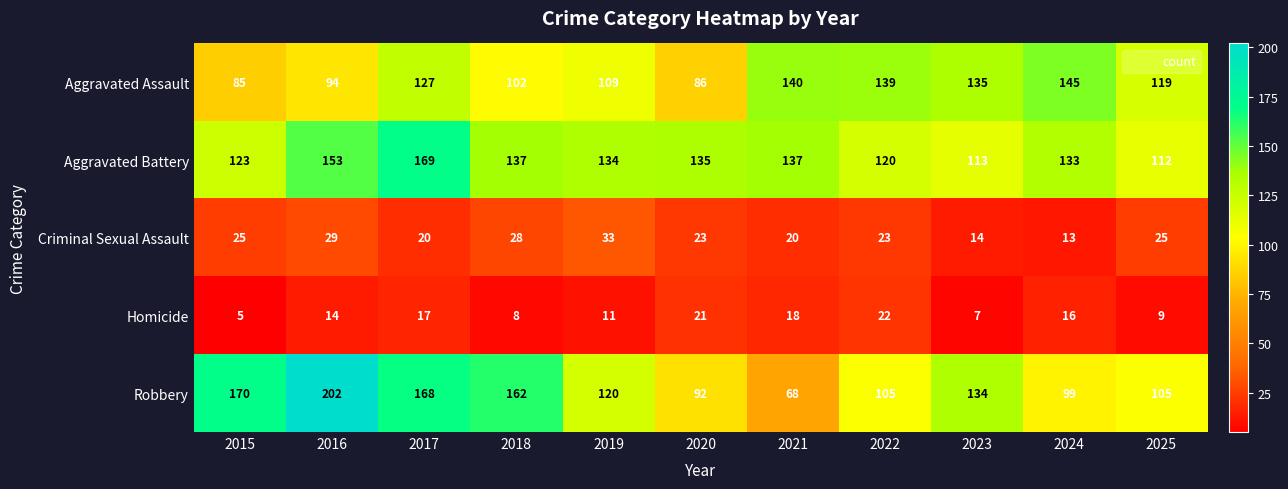

What is the average value of the Criminal Sexual Assault series?

23